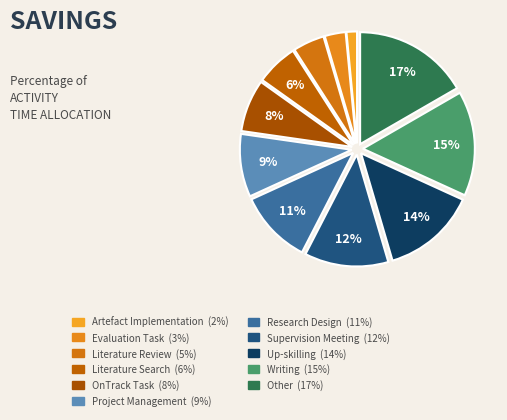

Count the number of slices in the pie.

11